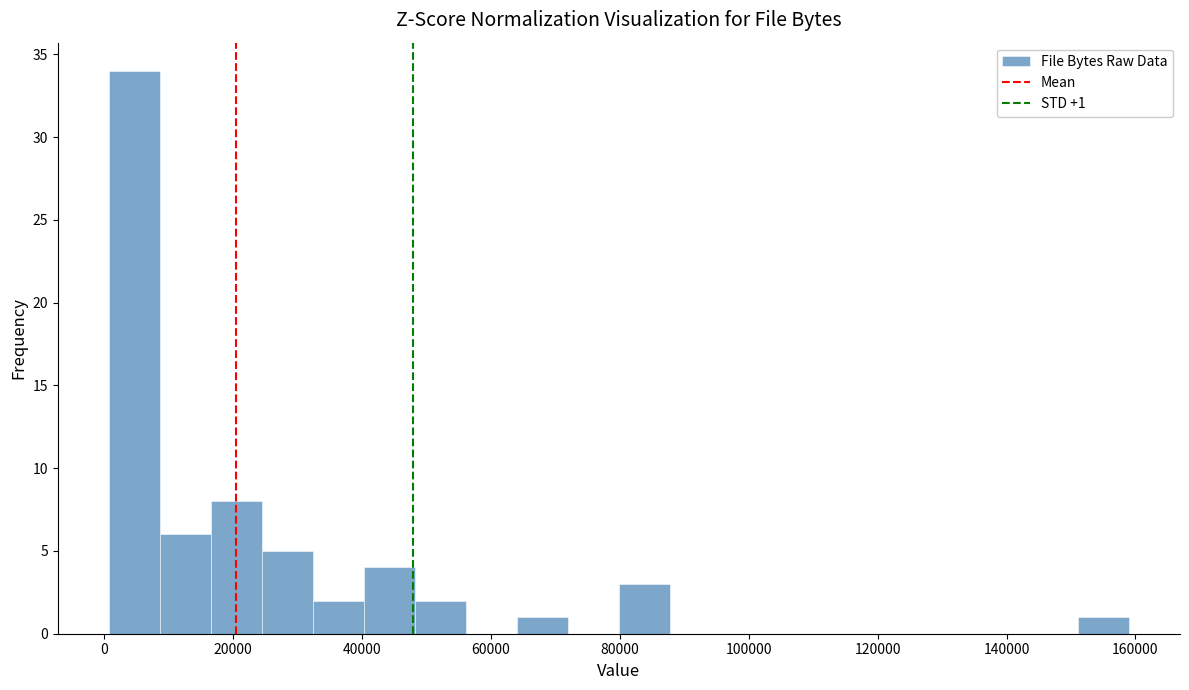

Read against the x-axis, roughly where is the centre of the tallest bar?

4000